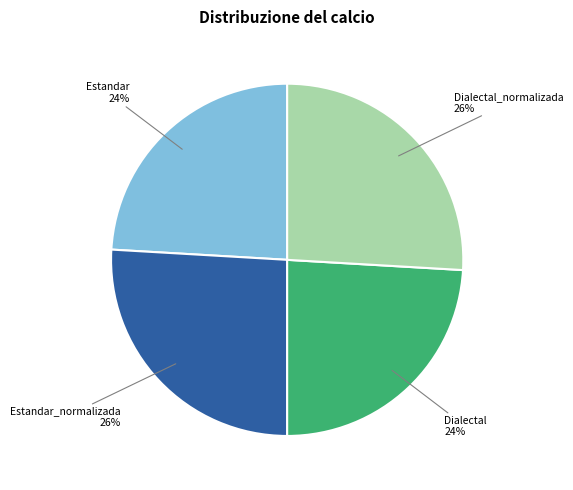

Between Dialectal_normalizada and Dialectal, which is larger?

Dialectal_normalizada